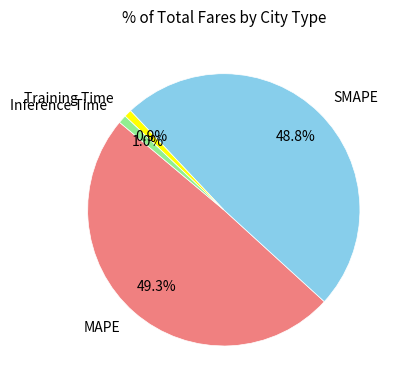

Combined, what portion of the pie is SMAPE and MAPE?

98.1%